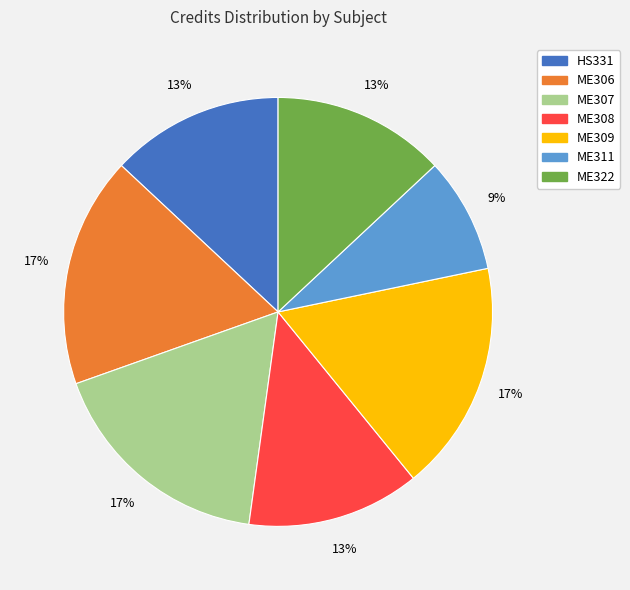

To the nearest percent, what portion does ME306 represent?

17%